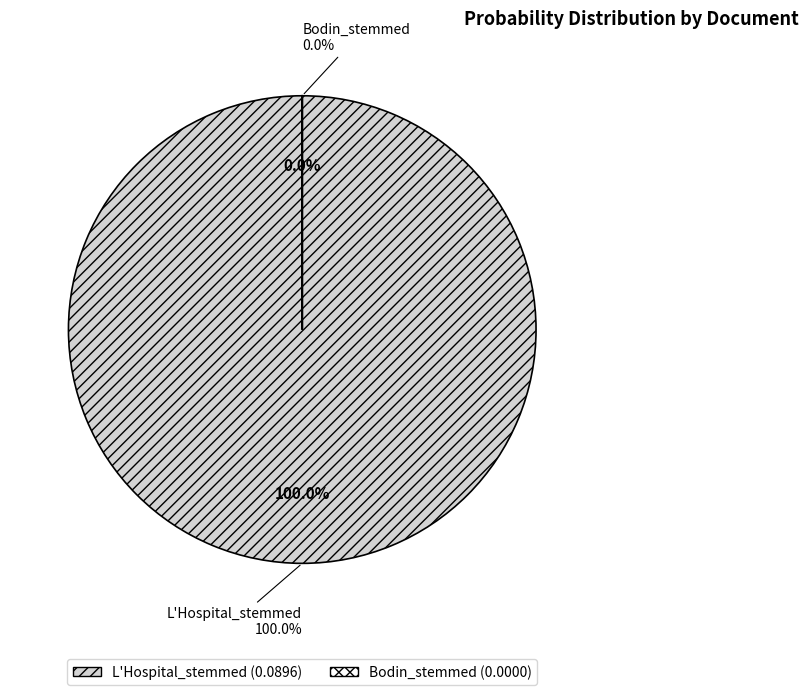

How much of the chart is everything except Bodin_stemmed?

100.0%